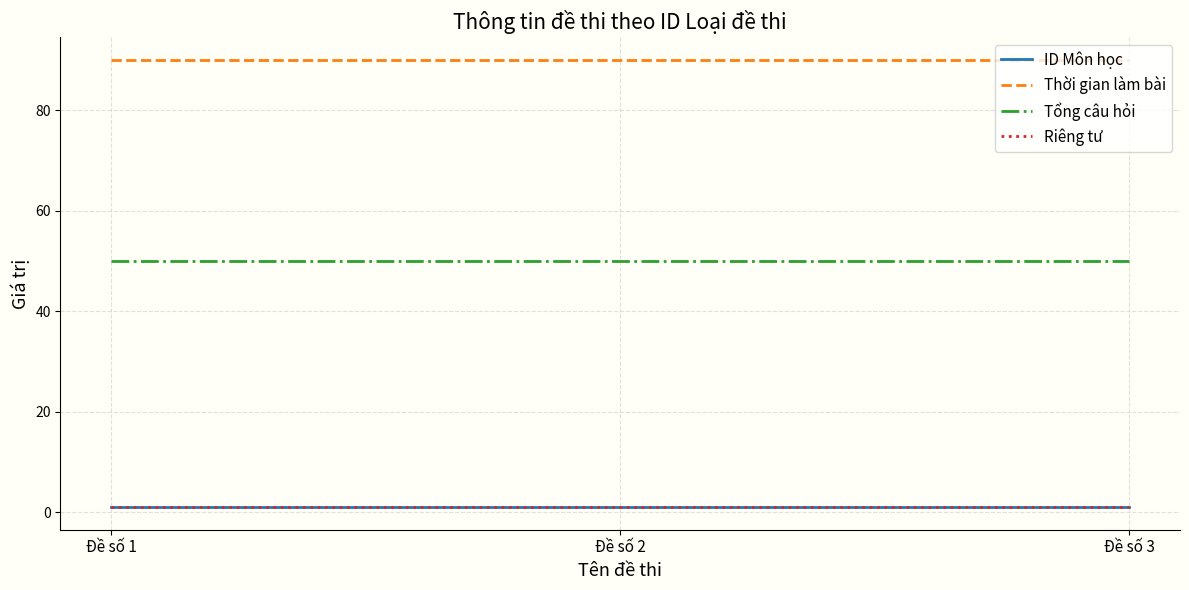

Does the chart have visible grid lines?

Yes